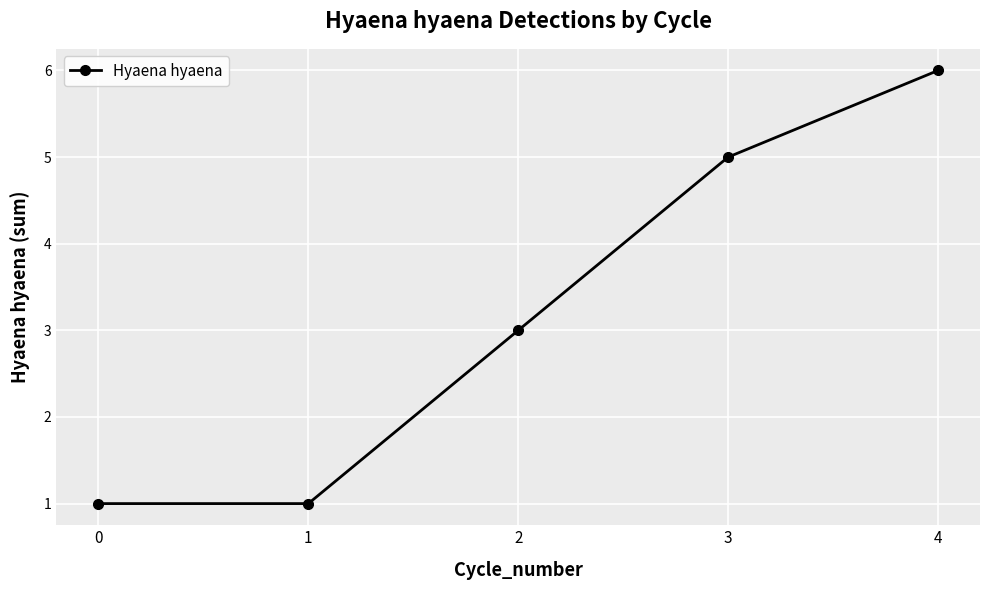

What is the smallest value displayed?

1